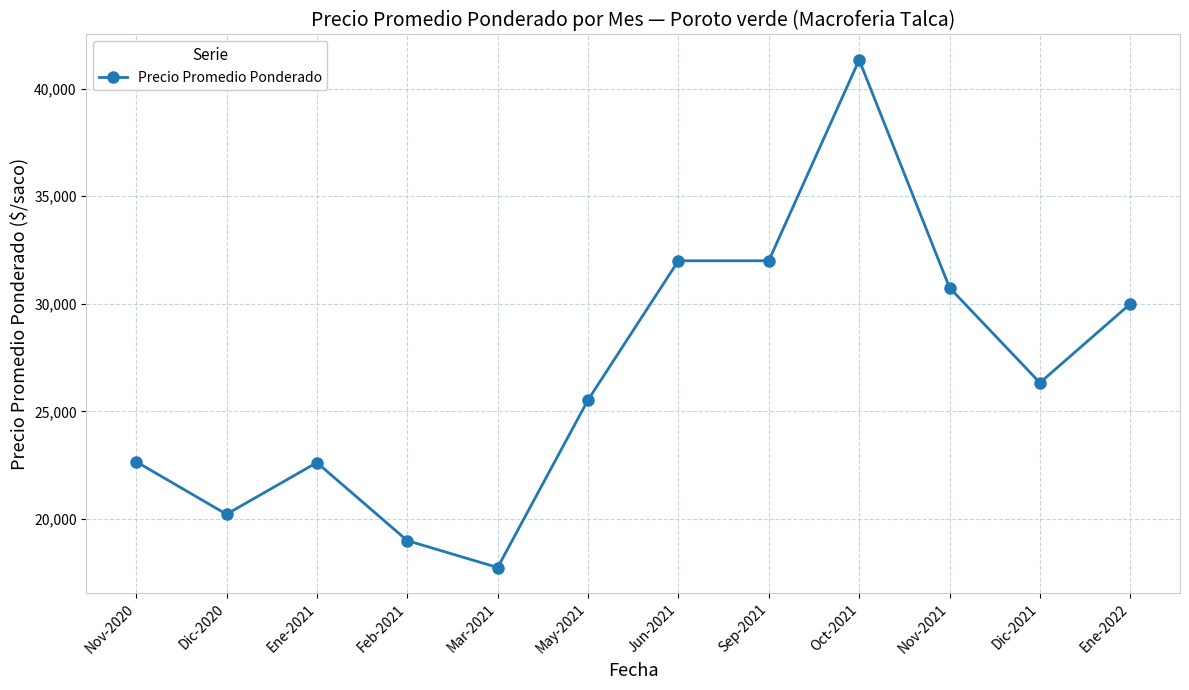

Is it true that the value at Mar-2021 is 17750.0?

True